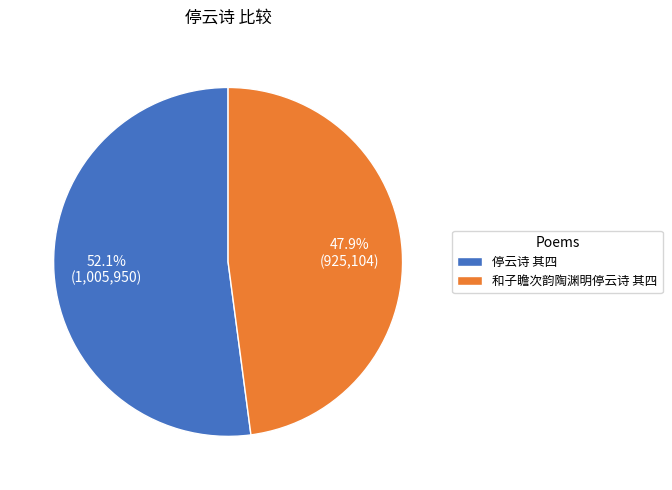

What is the smallest slice in the pie chart?

和子瞻次韵陶渊明停云诗 其四